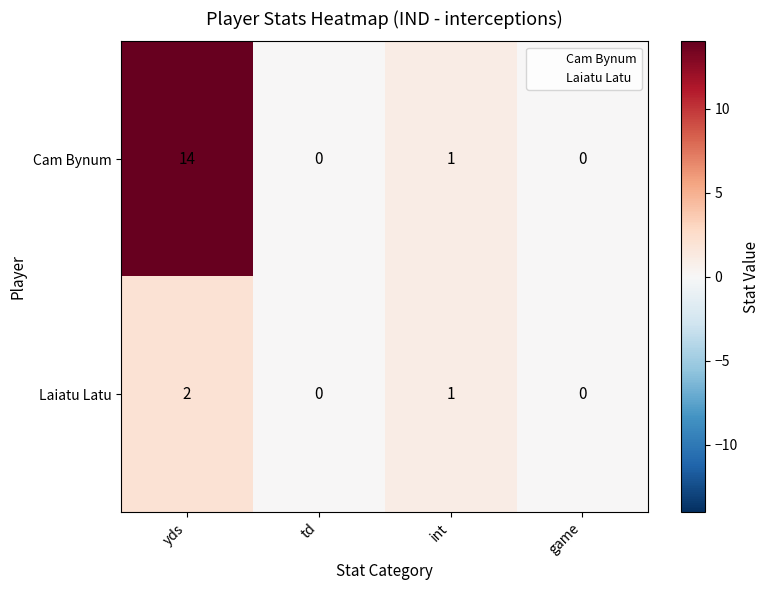

Which series has the widest spread of values?

Cam Bynum